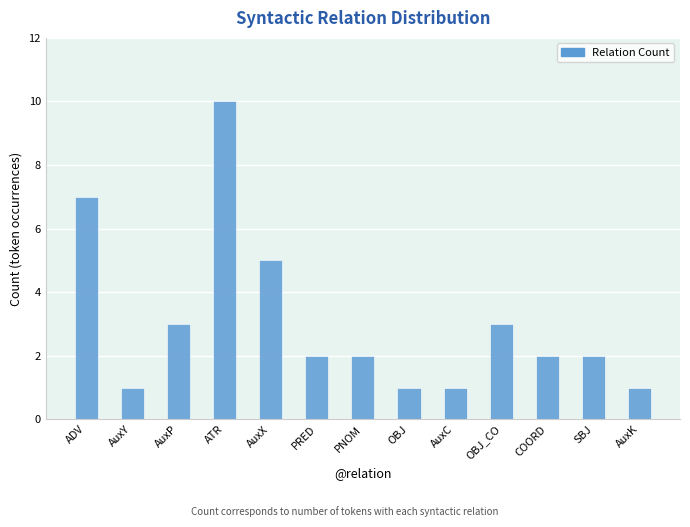

What is the difference between the second highest and minimum values?

6